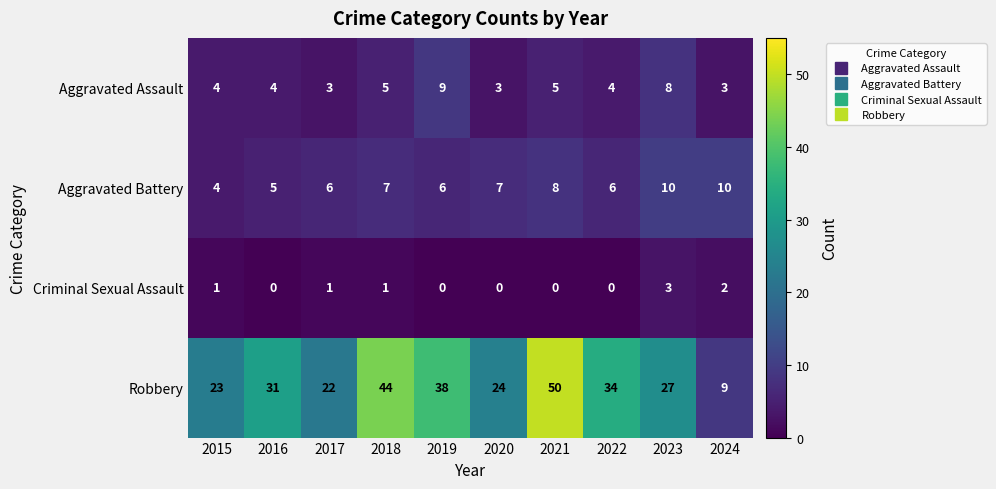

Rank the series at 2022 from highest to lowest value.

Robbery, Aggravated Battery, Aggravated Assault, Criminal Sexual Assault